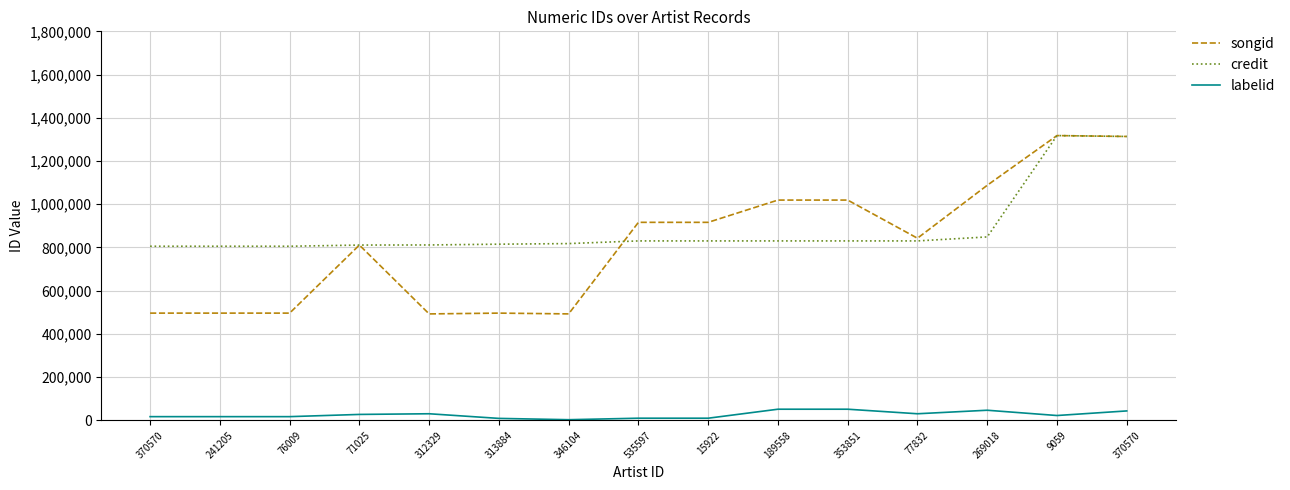

List the series in order of their peak value, highest first.

songid, credit, labelid